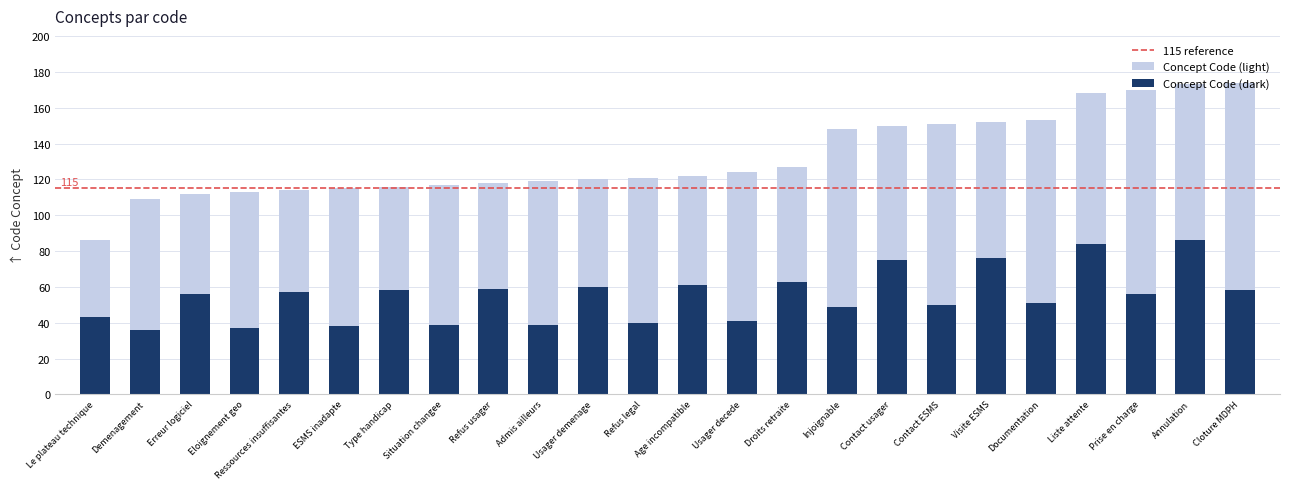

Approximately how many times larger is the value at Eloignement geo compared to Admis ailleurs?

0.9